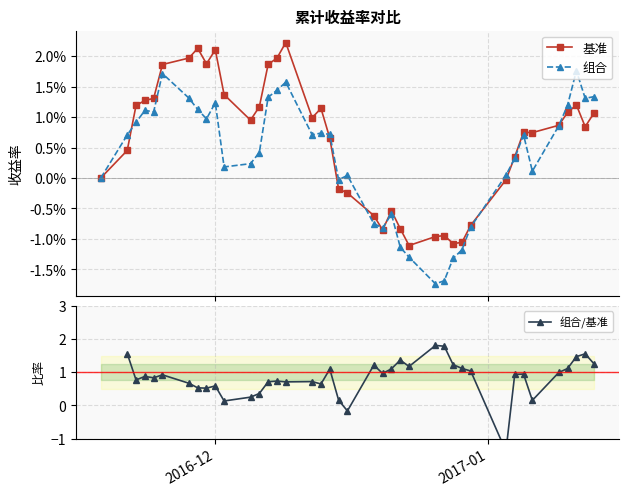

Is it true that 组合/基准 equals 0.1 at 34?

False